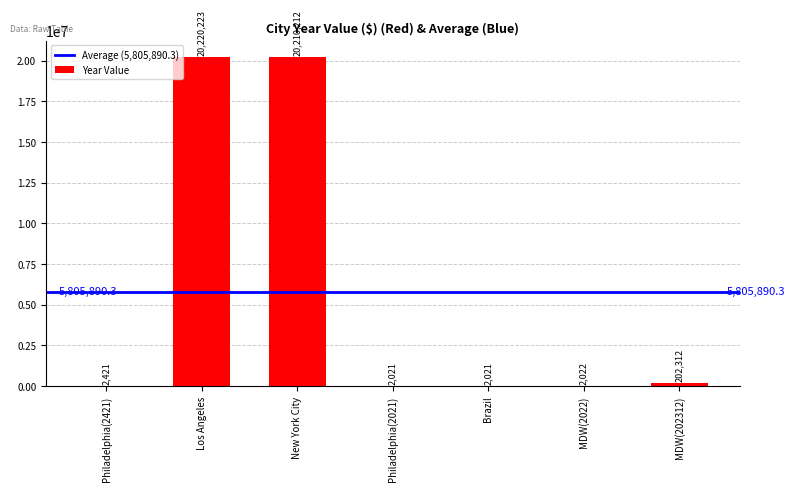

At which label is the value closest to 10111122?

MDW(202312)